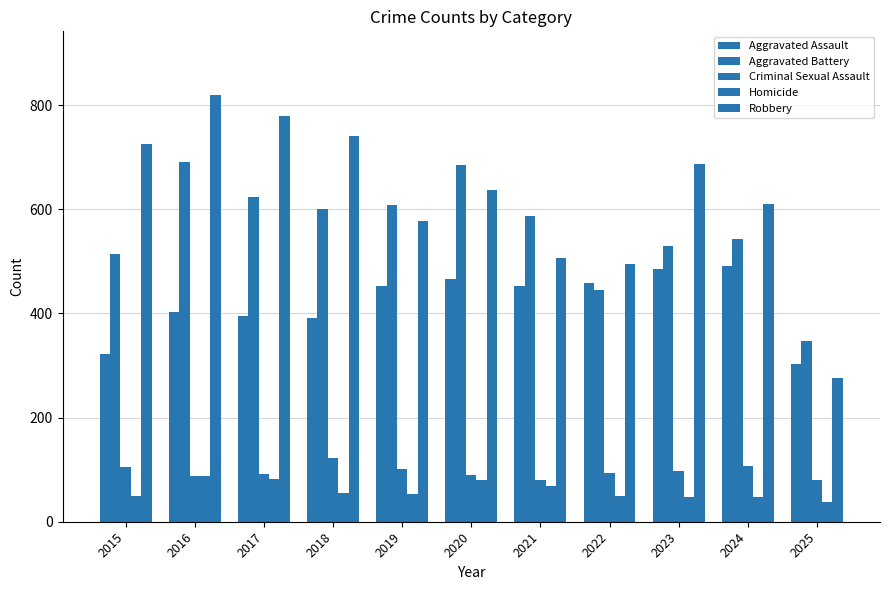

Count the number of categories in the chart.

11